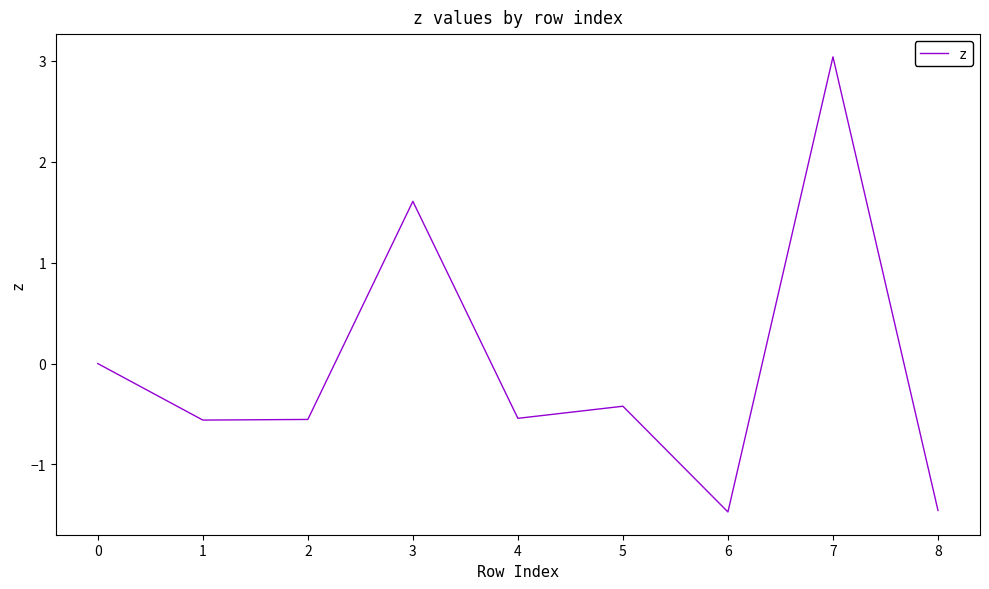

Which has a higher value, 5 or 2?

5